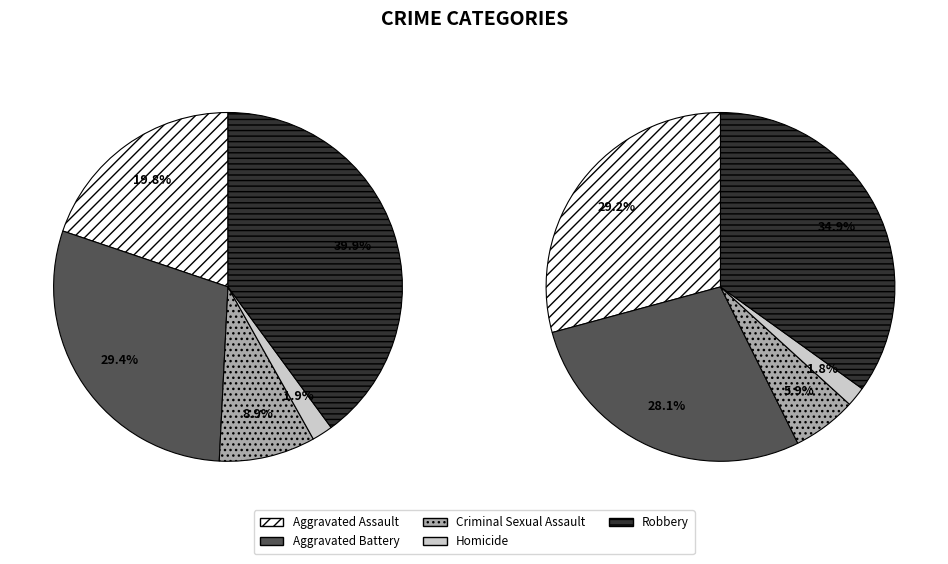

How much of the chart is everything except Aggravated Assault?

80.2%